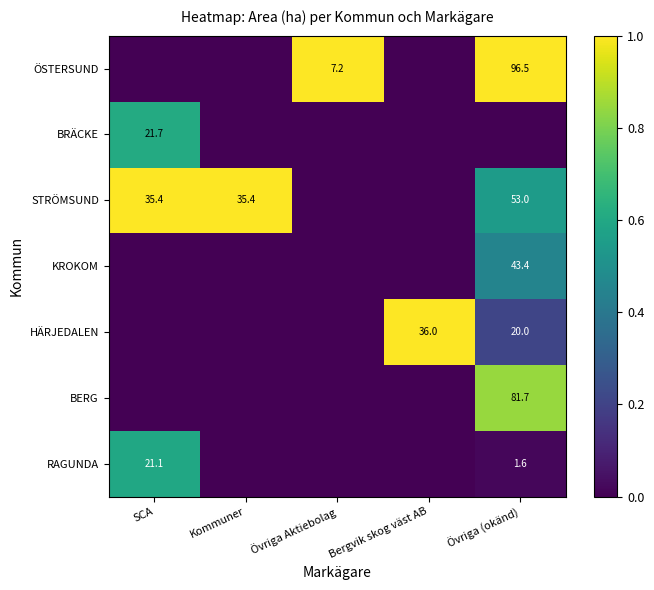

The value of HÄRJEDALEN at Bergvik skog väst AB is 36.0. True or false?

True